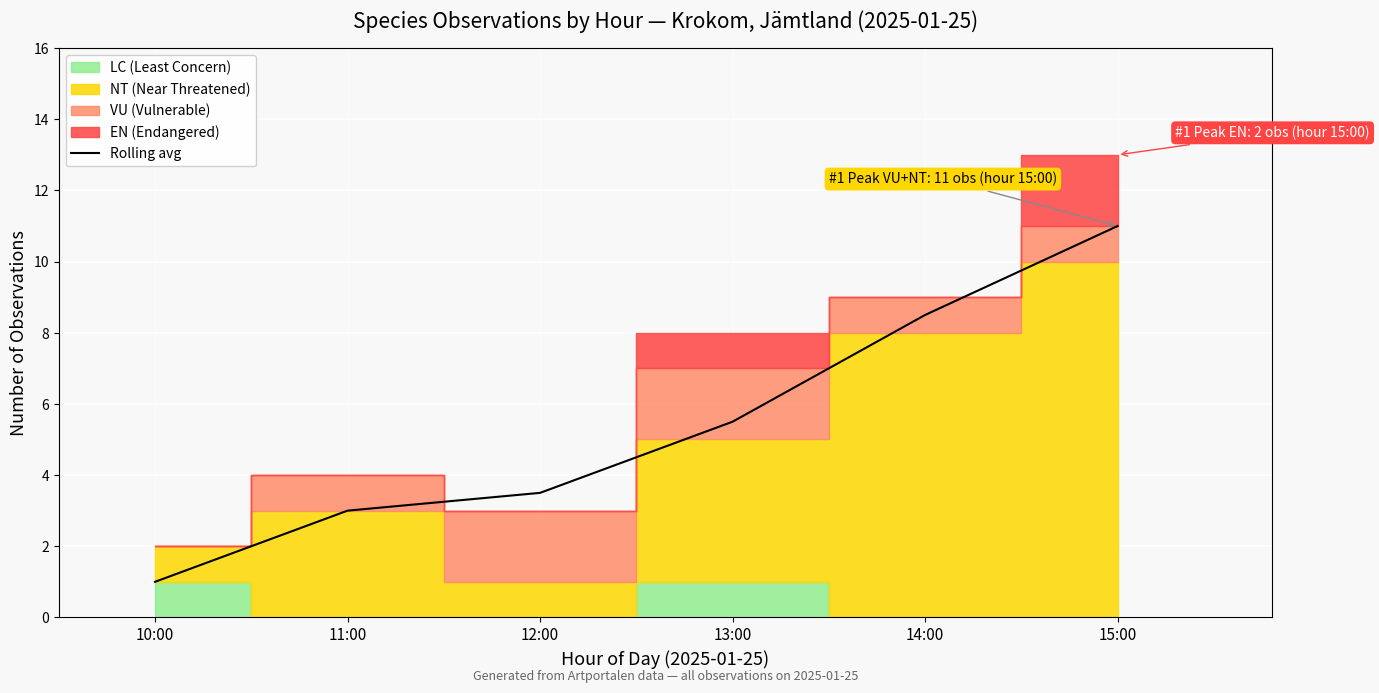

Between 15:00 and 10:00, which is larger?

15:00